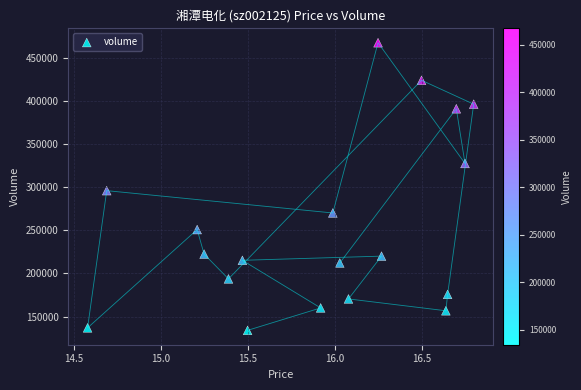

What Y value in the scatter plot is closest to 300678?

295899